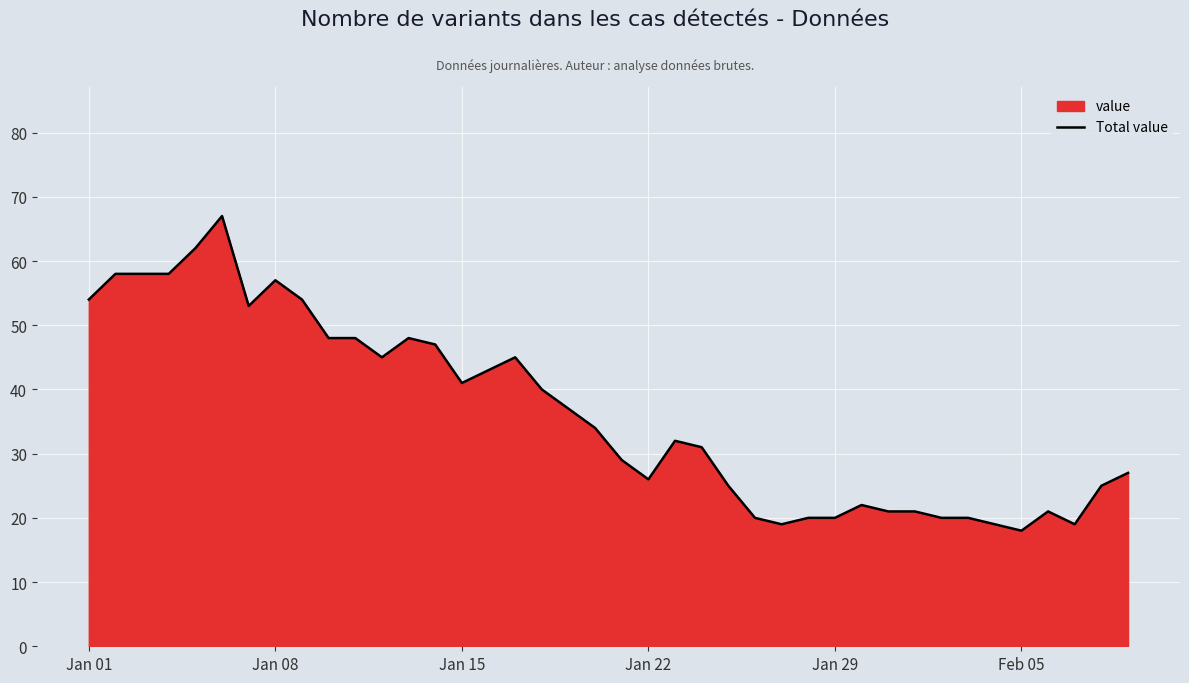

How many interior local peaks (higher than both neighbors) does the data have?

7